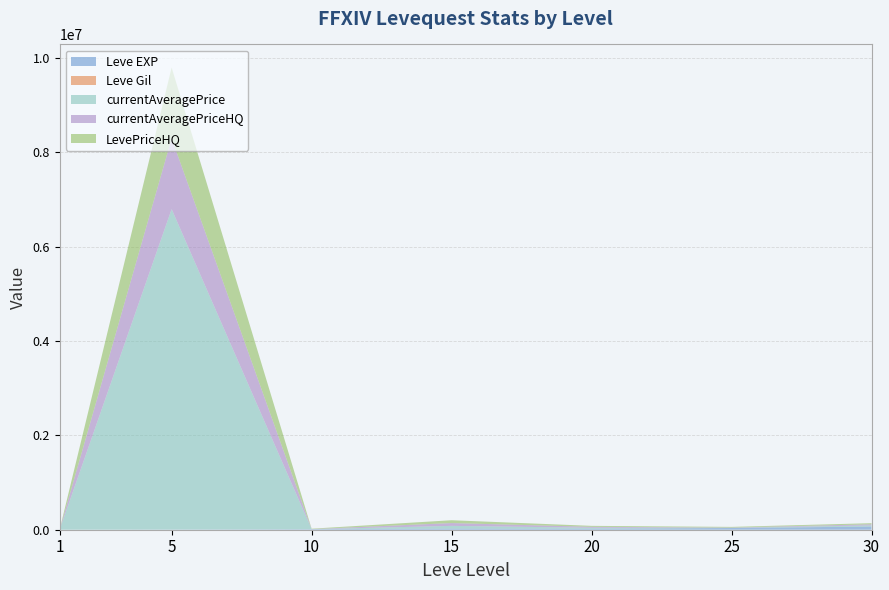

Reading right to left, list all the values displayed in this chart.

Leve EXP: 30=67730.0	25=36390.0	20=21600.0	15=24790.0	10=9990.0	5=3600.0	1=630.0
Leve Gil: 30=463.0	25=485.0	20=290.0	15=529.0	10=168.0	5=139.0	1=113.0
currentAveragePrice: 30=23500.0	25=4000.0	20=20008.0	15=56266.7	10=1400.0	5=6791666.5	1=139.1
currentAveragePriceHQ: 30=23500.0	25=5000.0	20=20008.0	15=59800.0	10=1583.3	5=1500000.0	1=215.9
LevePriceHQ: 30=23500.0	25=13989.5	20=20008.0	15=59800.0	10=8500.0	5=1500000.0	1=215.9